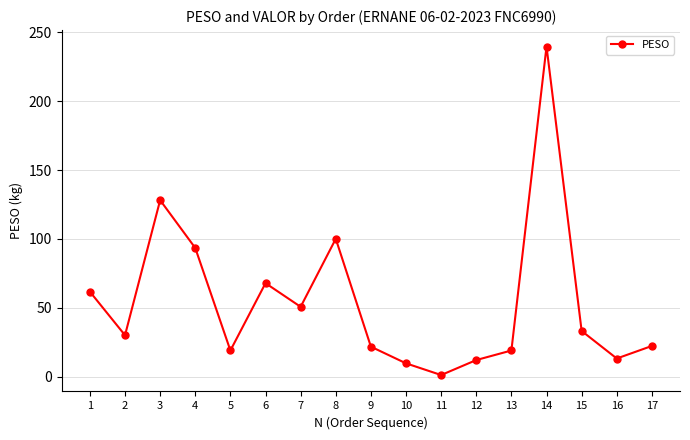

How many series are shown in this chart?

1